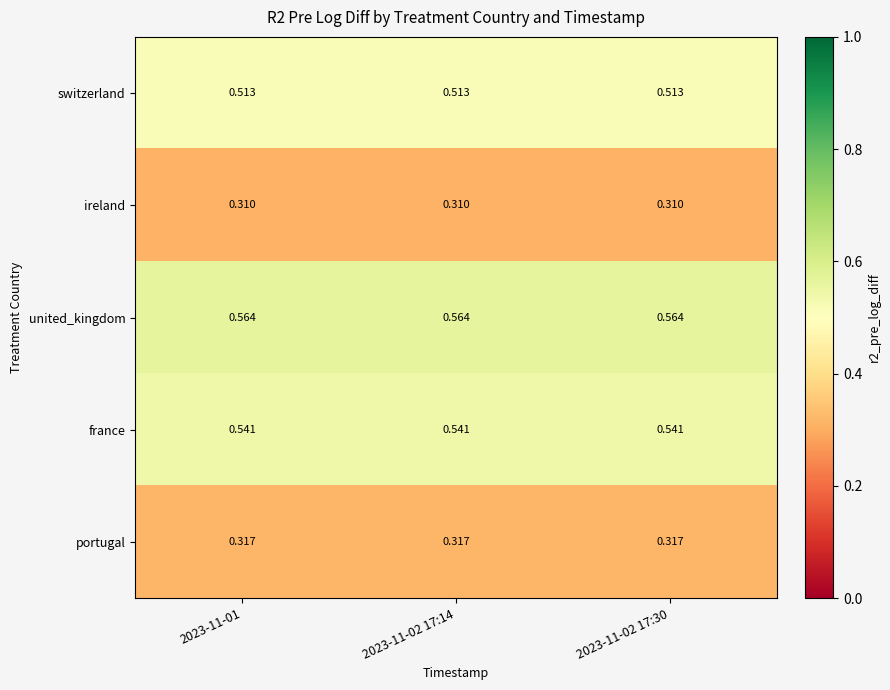

At 2023-11-02 17:30, list the series in order from smallest to largest.

ireland, portugal, switzerland, france, united_kingdom